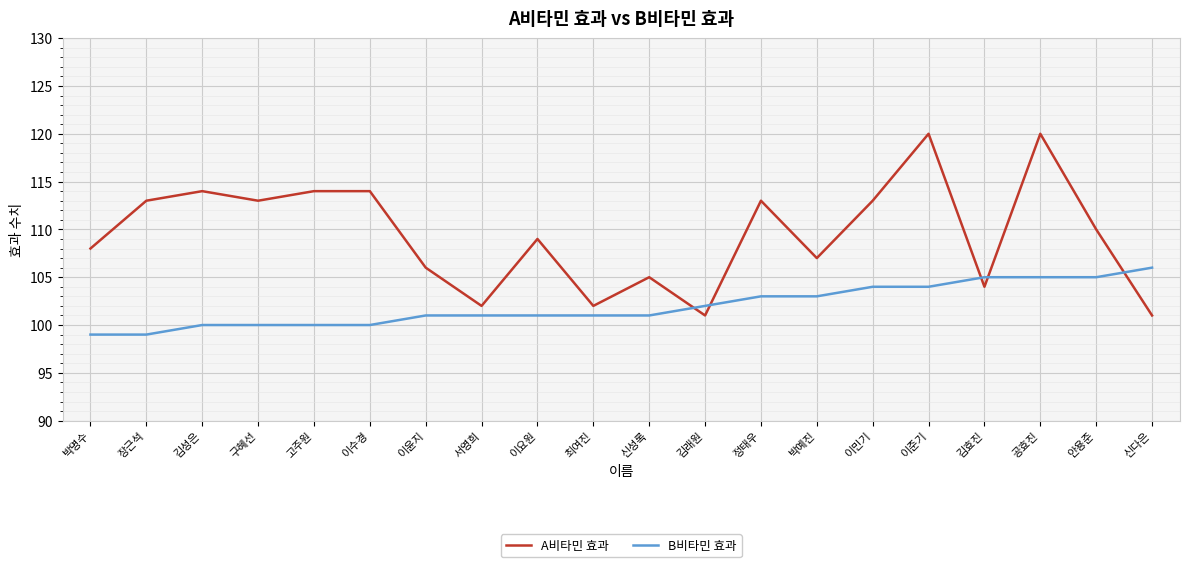

What is the lowest value of the A비타민 효과 series?

101